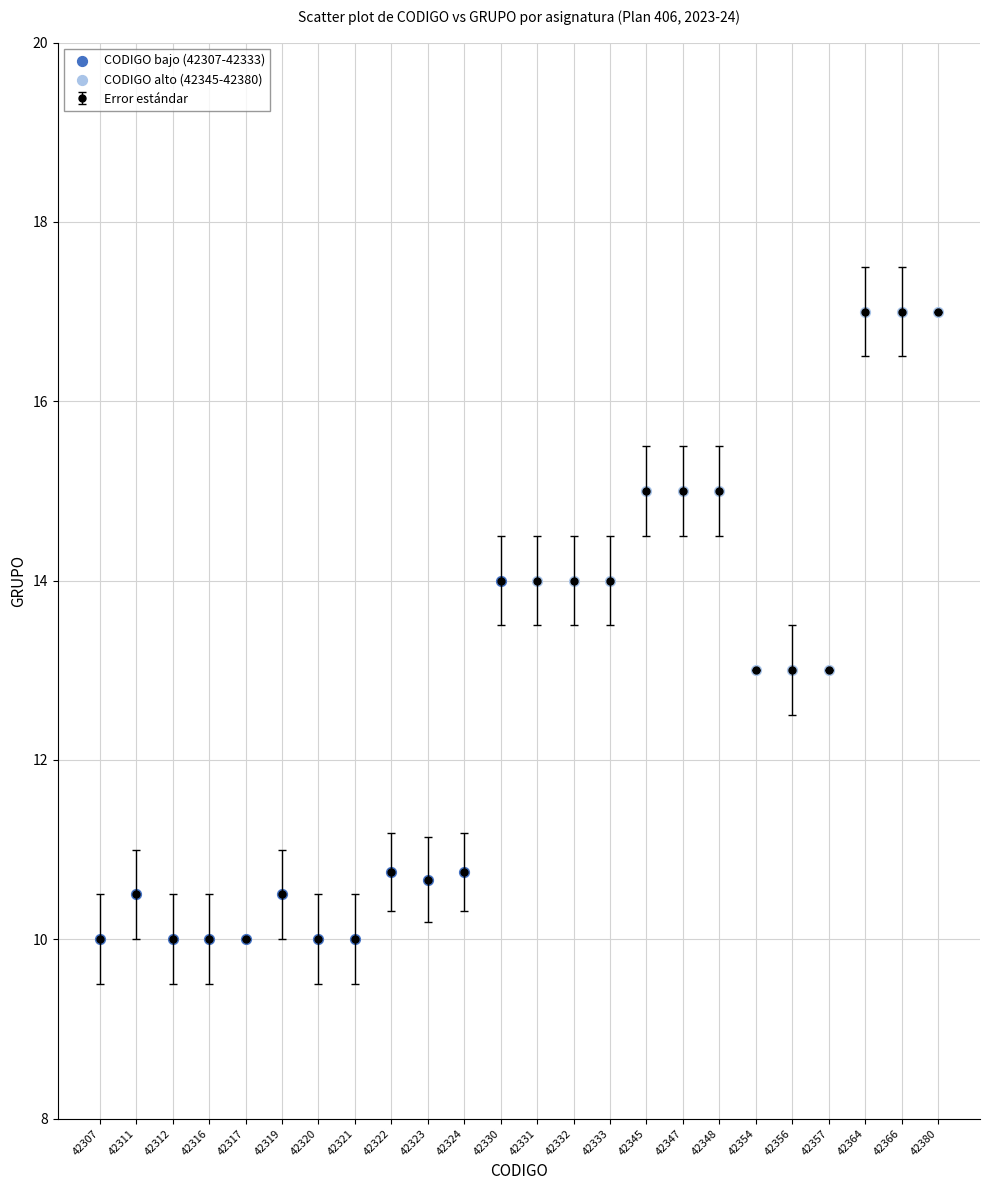

Which series contains the lowest Y value?

CODIGO bajo (42307-42333)